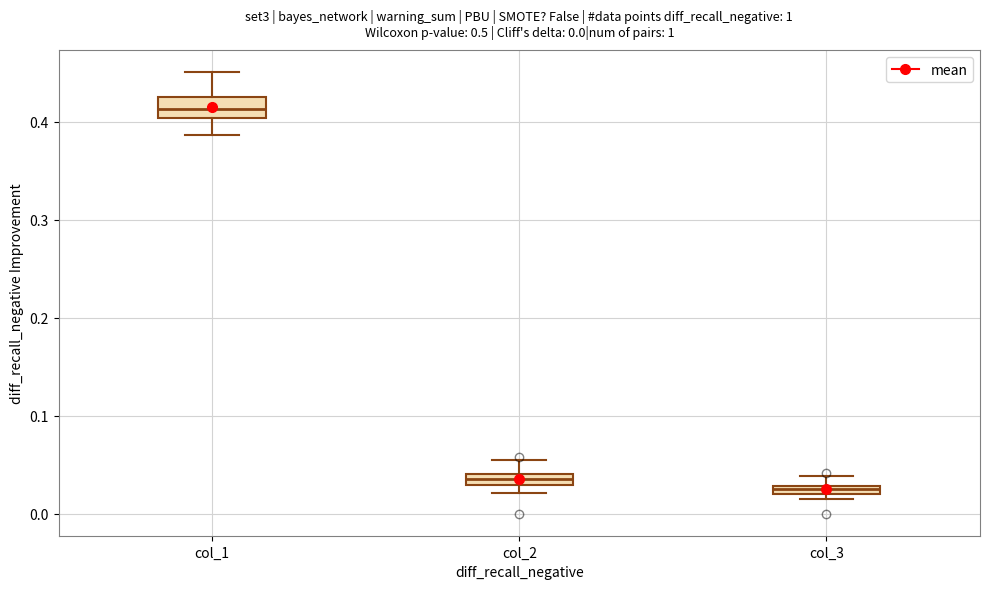

Comparing the boxes themselves (not the whiskers), which one is the tallest?

col_1